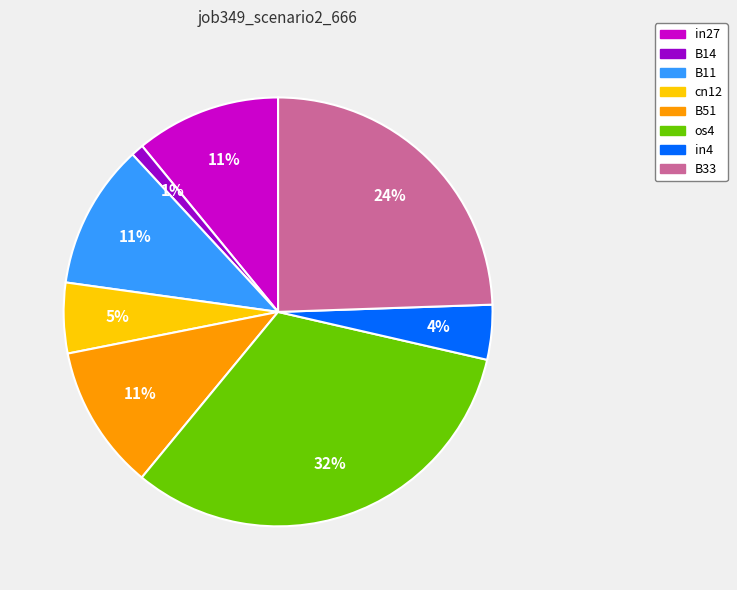

To the nearest percent, what is the difference between the largest and smallest slice percentages?

31%